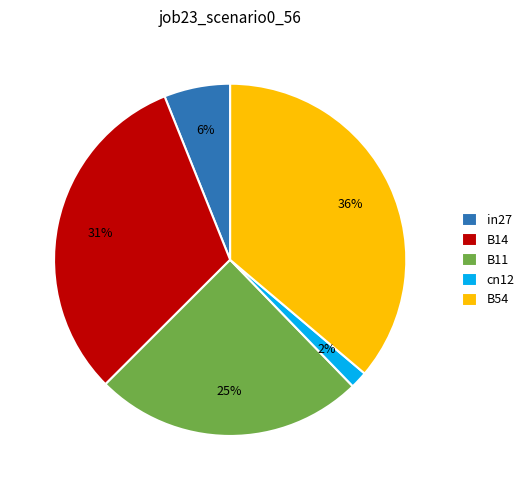

Count the number of slices in the pie.

5